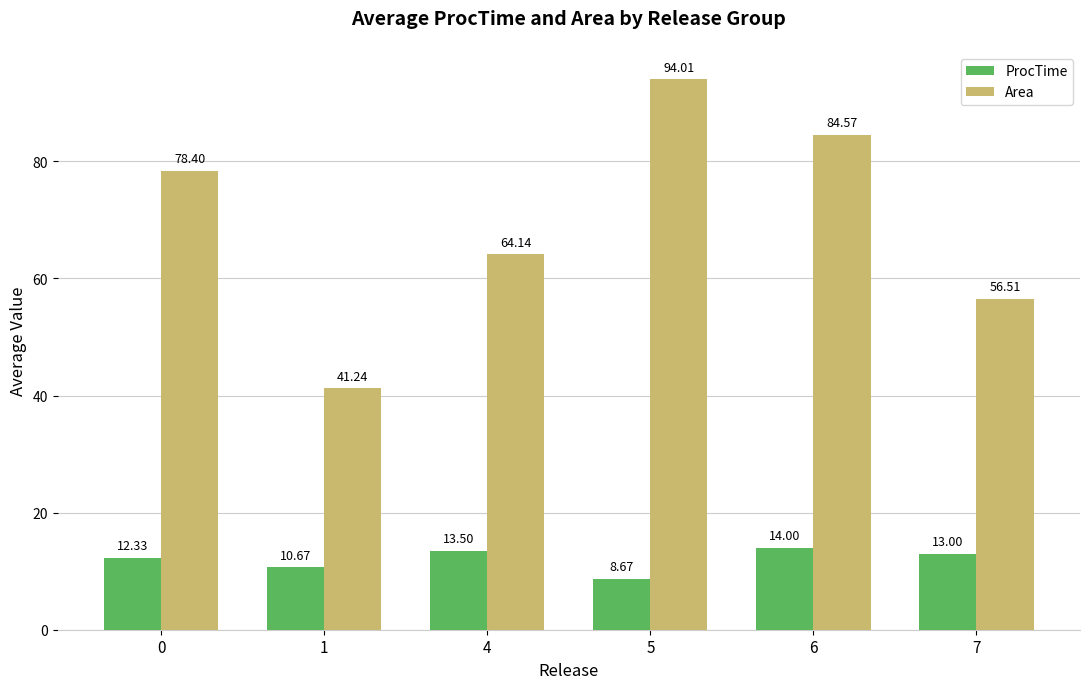

What is the sum of all ProcTime values?

72.2